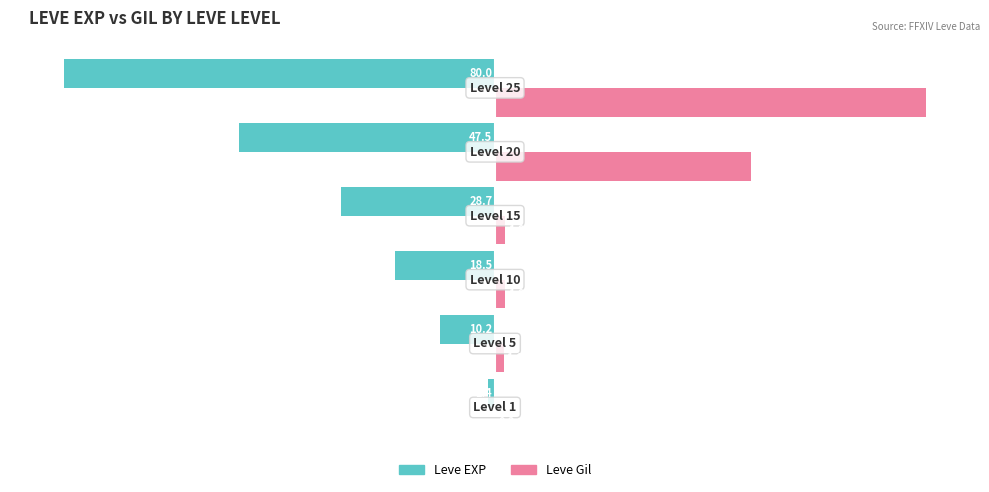

Which series has the largest total across all categories?

Leve Gil